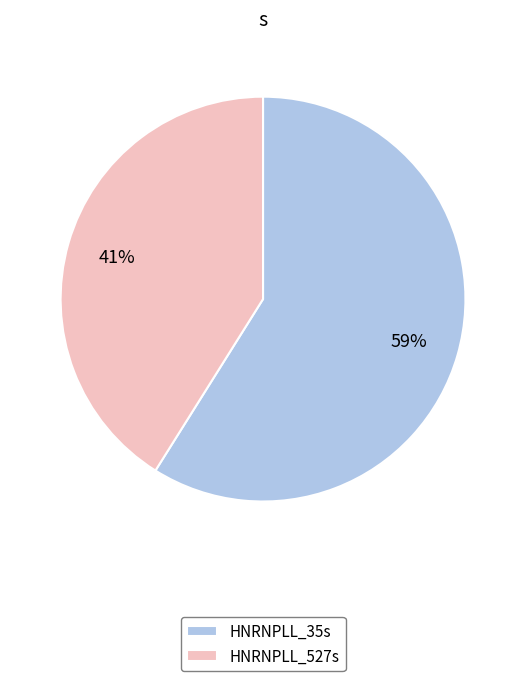

To the nearest percent, what percentage of the pie is HNRNPLL_527s?

41%